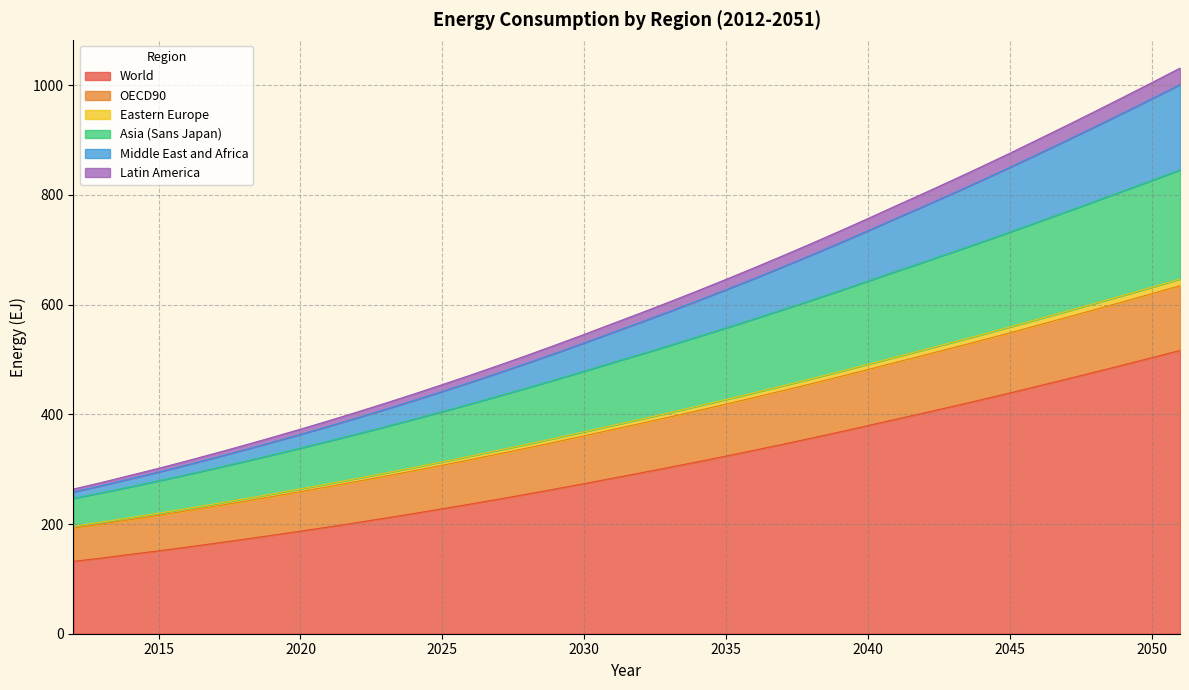

True or false: OECD90 and Eastern Europe intersect in this chart.

False